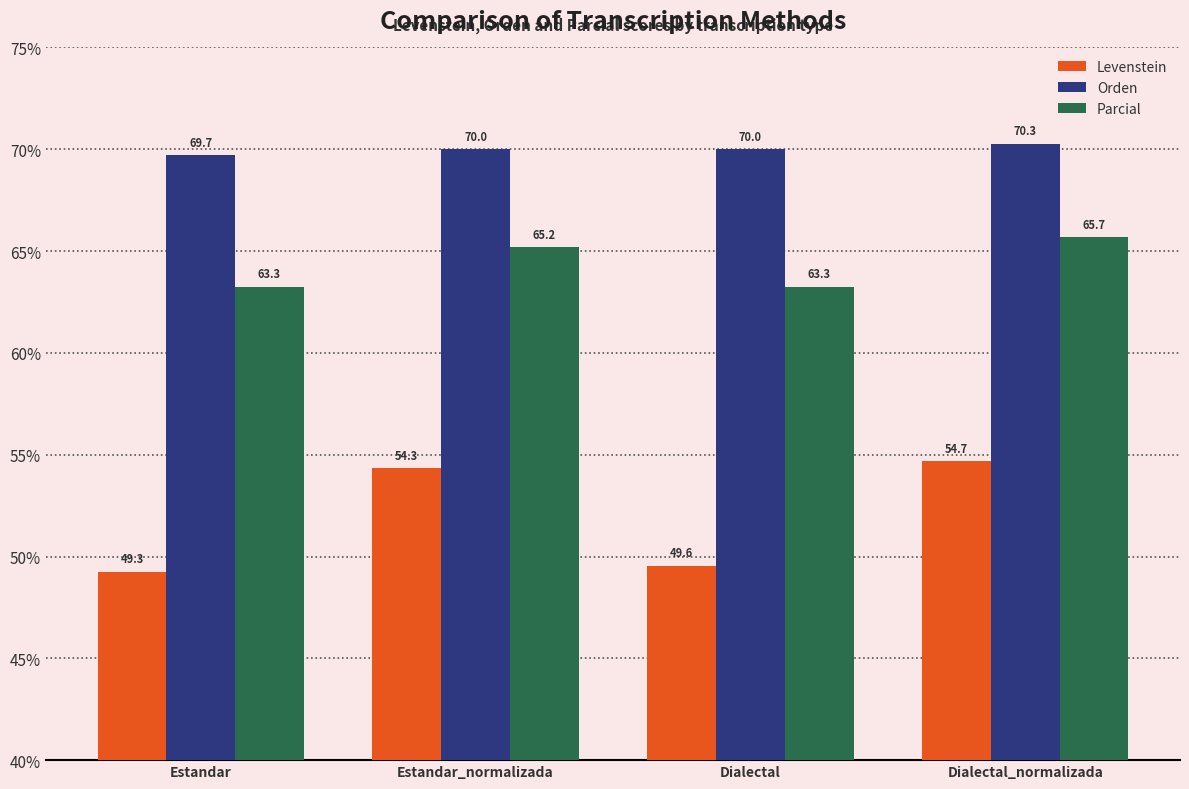

What is the spread (max minus min) of values at Estandar_normalizada?

15.7